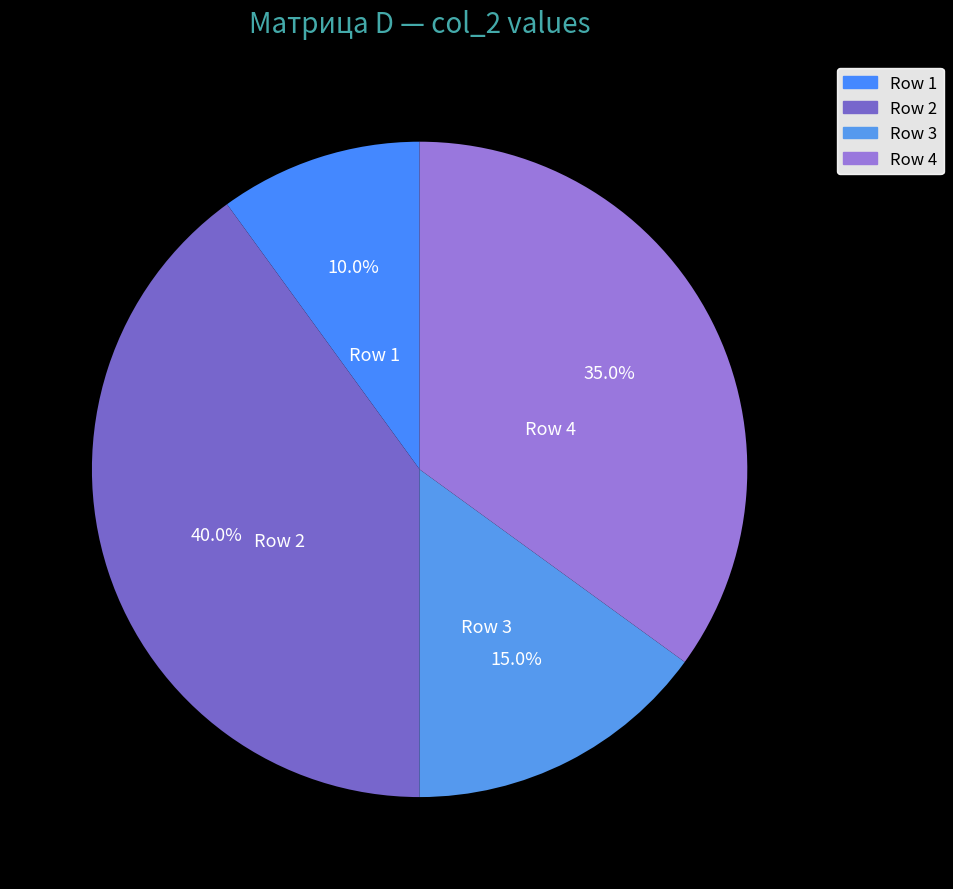

Is there a majority slice in this chart?

No